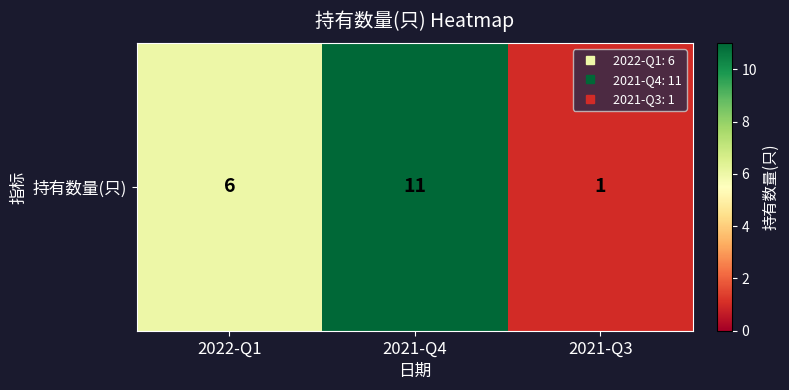

How many data points are less than 6?

1